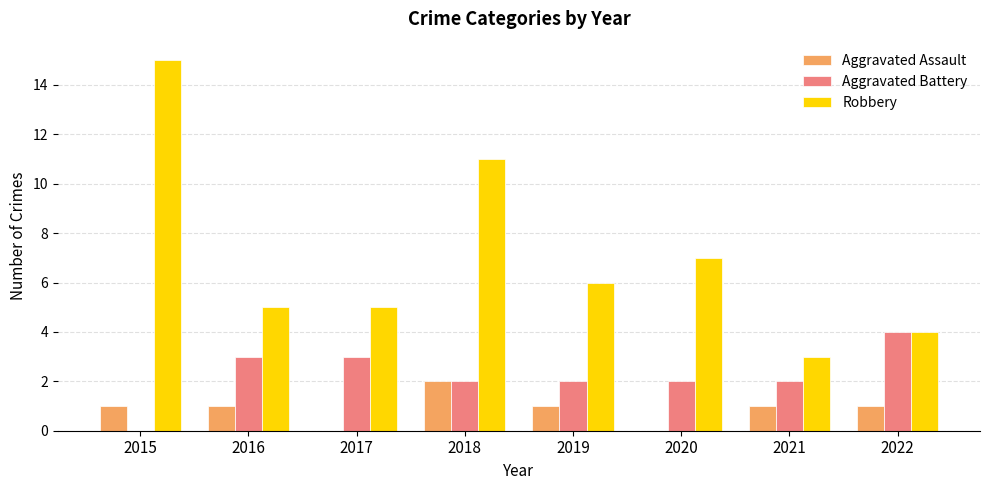

How many positive values does the Aggravated Battery series have?

7